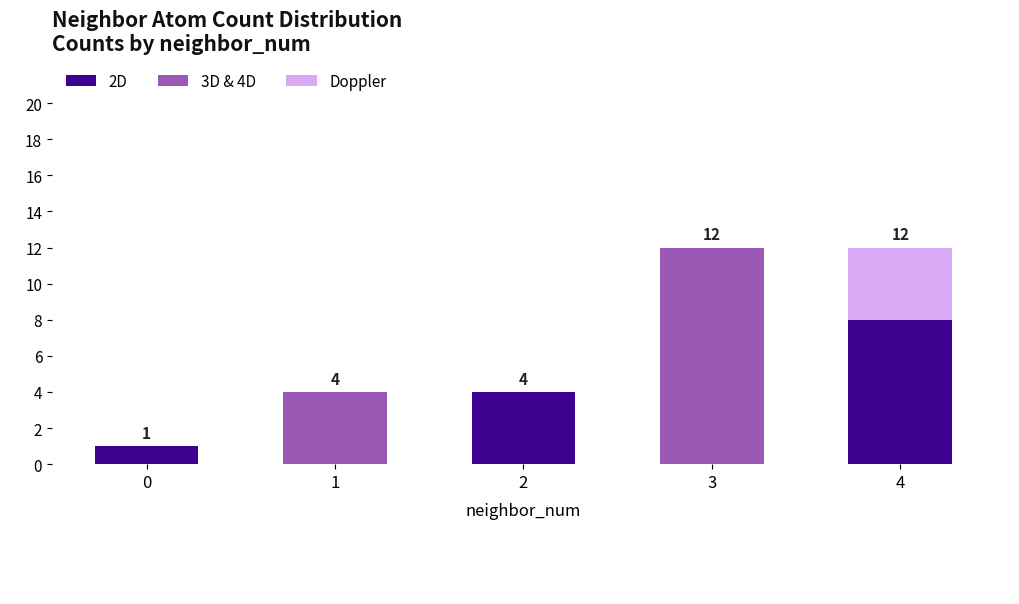

What is the highest value of the 2D series?

8